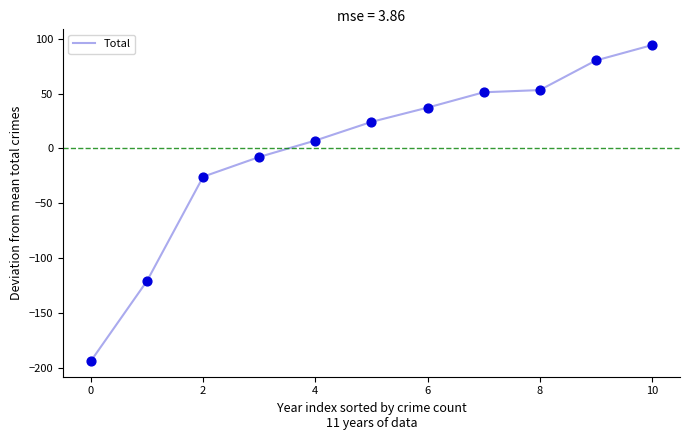

What is the difference between the maximum and minimum values?

288.0